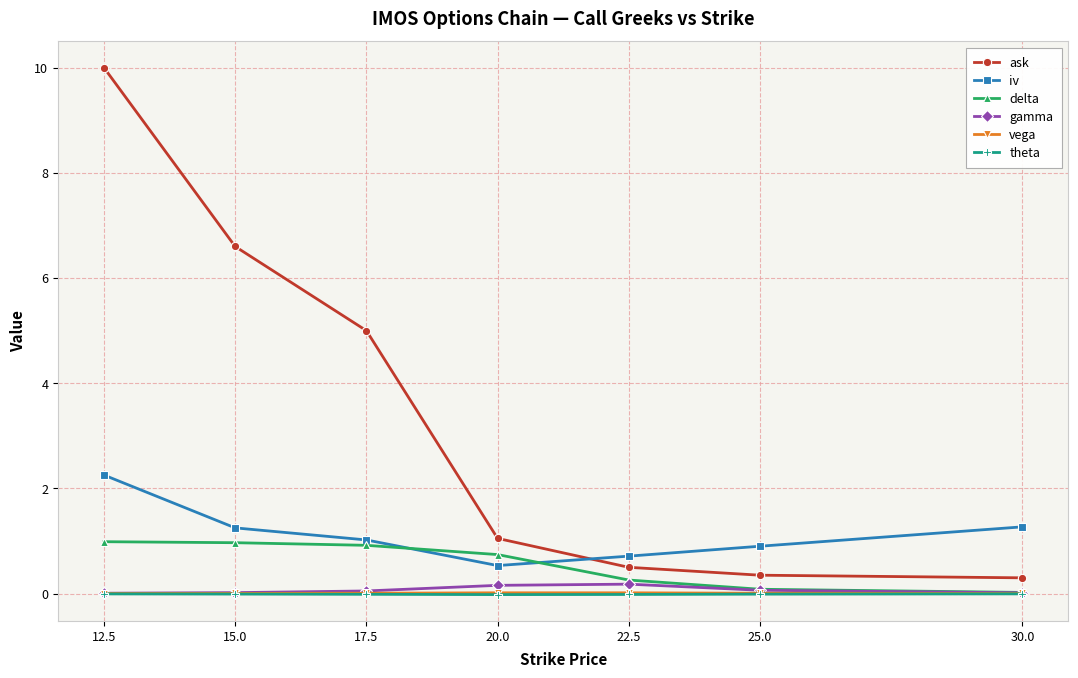

What is the label of the 2nd point from the left?

15.0